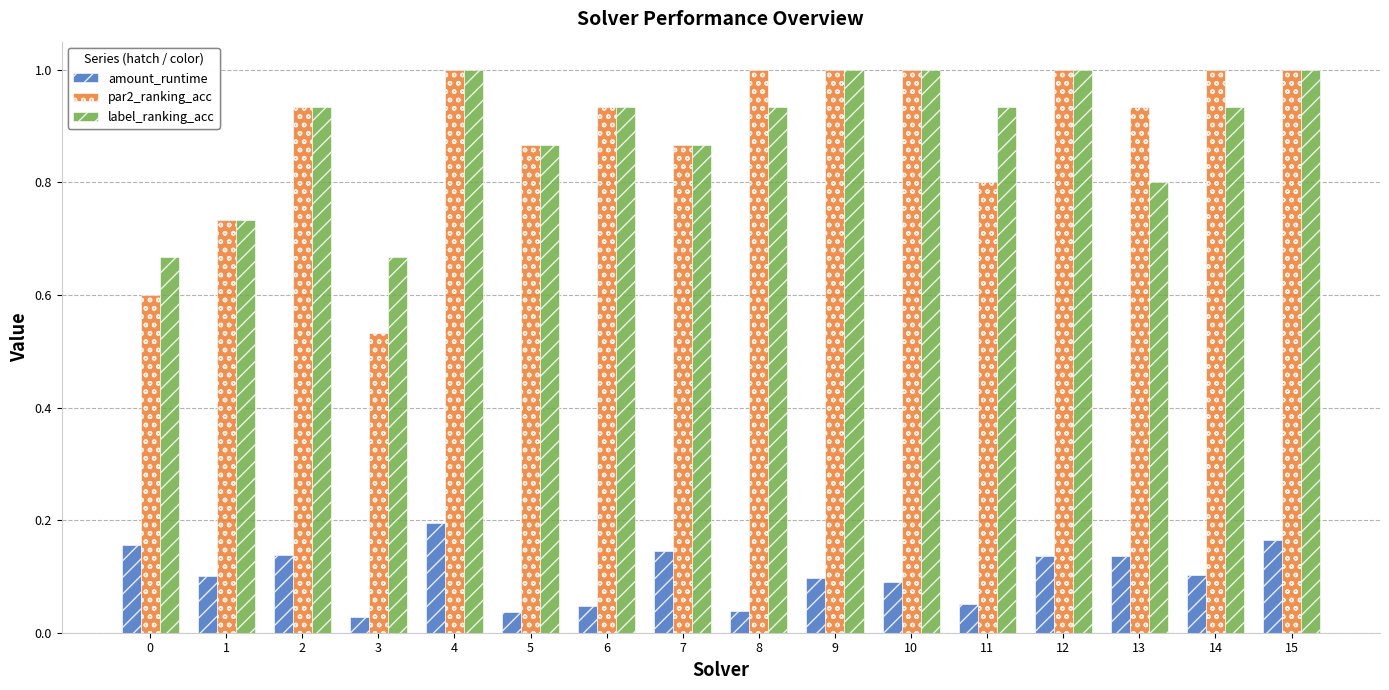

Where is par2_ranking_acc nearest to the value 0?

3